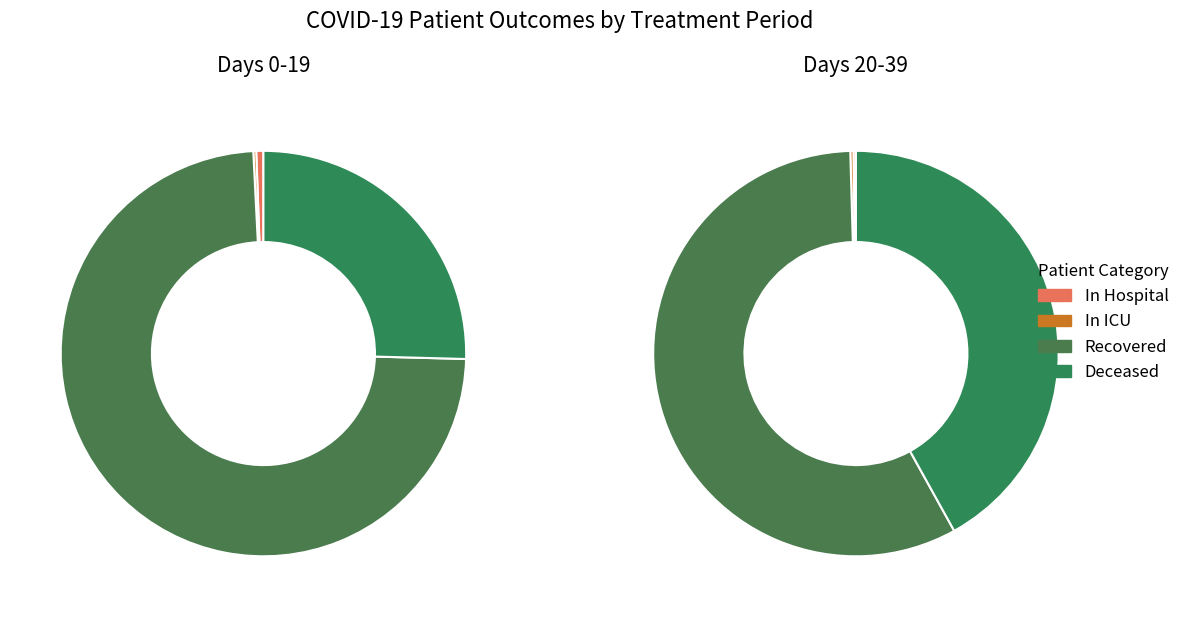

How much of the chart is everything except 14?

97.7%